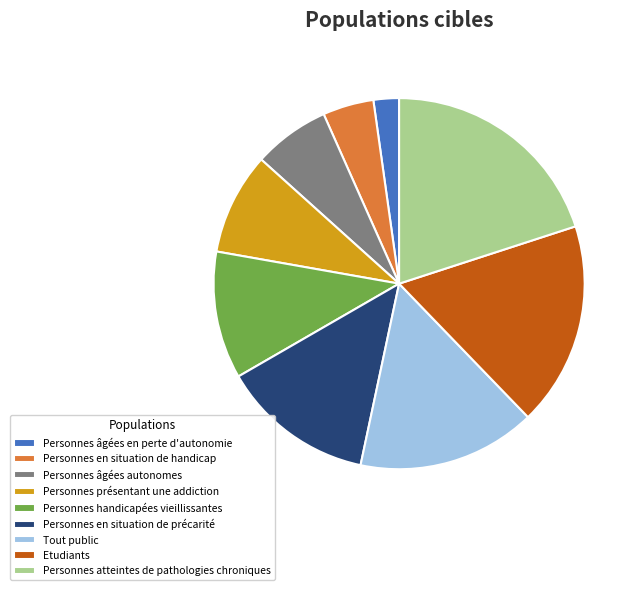

Between Etudiants and Tout public, which is larger?

Etudiants